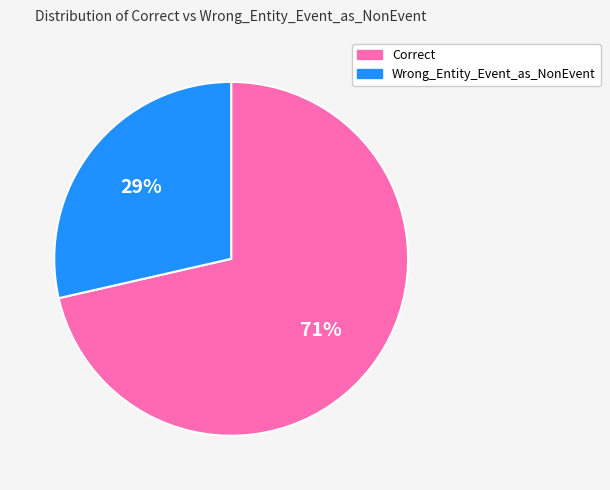

To the nearest percent, what percentage of the pie is Correct?

71%